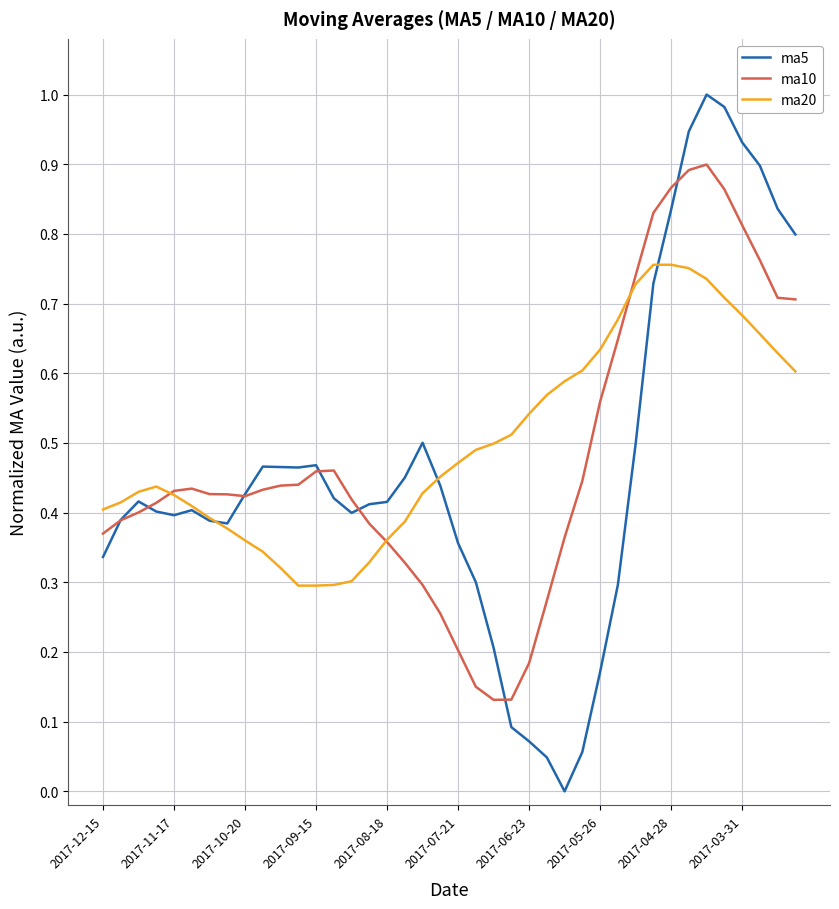

Rank the series by their maximum value, from lowest to highest.

ma20, ma10, ma5